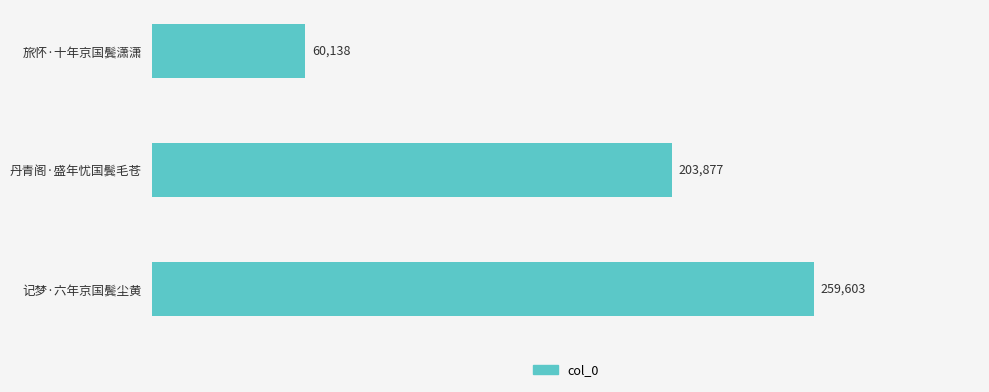

Rank the categories by value from lowest to highest.

旅怀·十年京国鬓潇潇, 丹青阁·盛年忧国鬓毛苍, 记梦·六年京国鬓尘黄